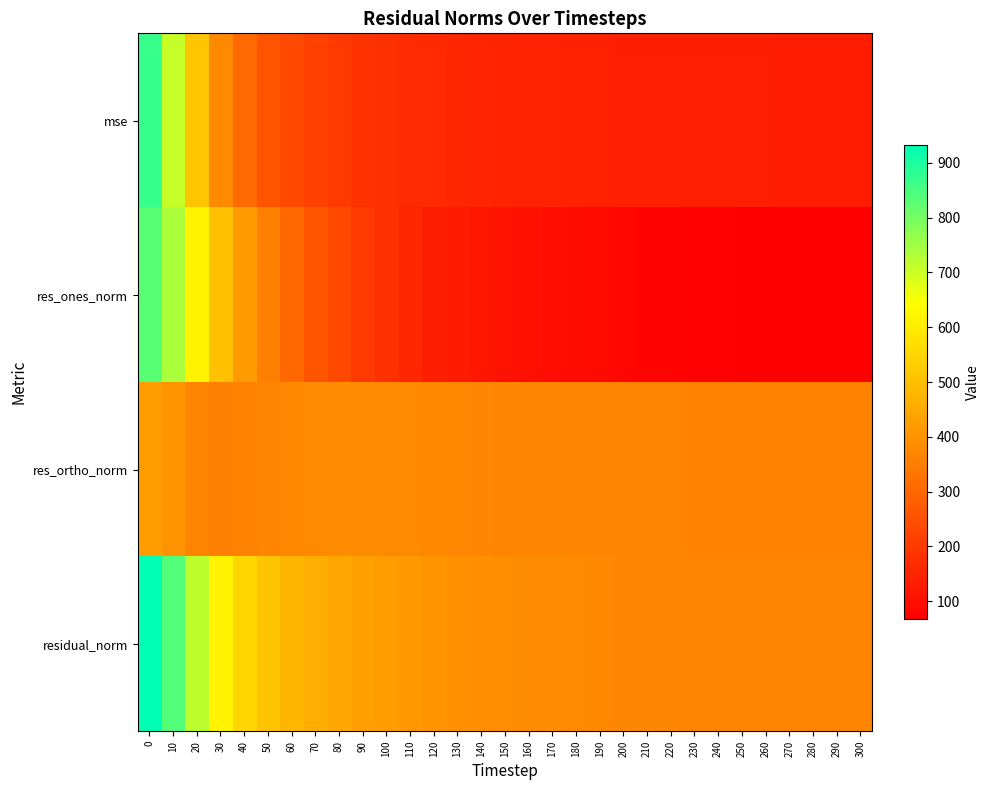

Reading left to right, extract all data points from this chart.

mse: 0=868.3	10=705.8	20=514.7	30=380.8	40=304.8	50=261.4	60=231.4	70=213.6	80=198.1	90=185.2	100=175.9	110=167.8	120=162.1	130=157.3	140=152.8	150=150.1	160=147.8	170=145.5	180=143.2	190=141.8	200=140.3	210=139.4	220=138.5	230=137.4	240=136.5	250=135.7	260=135.2	270=134.6	280=134.3	290=133.9	300=133.5
res_ones_norm: 0=831.8	10=739.1	20=615.7	30=503.4	40=418.5	50=356.6	60=301.5	70=263.1	80=229.5	90=196.2	100=176.9	110=155.4	120=141.3	130=130.2	140=120.0	150=111.1	160=104.8	170=100.4	180=96.3	190=88.4	200=83.3	210=76.7	220=74.8	230=73.6	240=72.3	250=70.1	260=69.9	270=68.6	280=68.0	290=68.6	300=67.3
res_ortho_norm: 0=420.1	10=399.5	20=368.2	30=356.8	40=360.1	50=366.4	60=374.8	70=379.9	80=381.4	90=383.0	100=380.2	110=379.0	120=377.0	130=374.7	140=372.1	150=371.2	160=369.9	170=368.0	180=366.0	190=366.0	200=365.2	210=365.4	220=364.5	230=363.3	240=362.4	250=361.7	260=360.9	270=360.4	280=360.2	290=359.4	300=359.2
residual_norm: 0=931.8	10=840.1	20=717.4	30=617.1	40=552.1	50=511.3	60=481.1	70=462.2	80=445.1	90=430.3	100=419.4	110=409.7	120=402.6	130=396.6	140=390.9	150=387.4	160=384.4	170=381.5	180=378.4	190=376.5	200=374.6	210=373.3	220=372.1	230=370.7	240=369.5	250=368.4	260=367.6	270=366.9	280=366.5	290=365.9	300=365.4